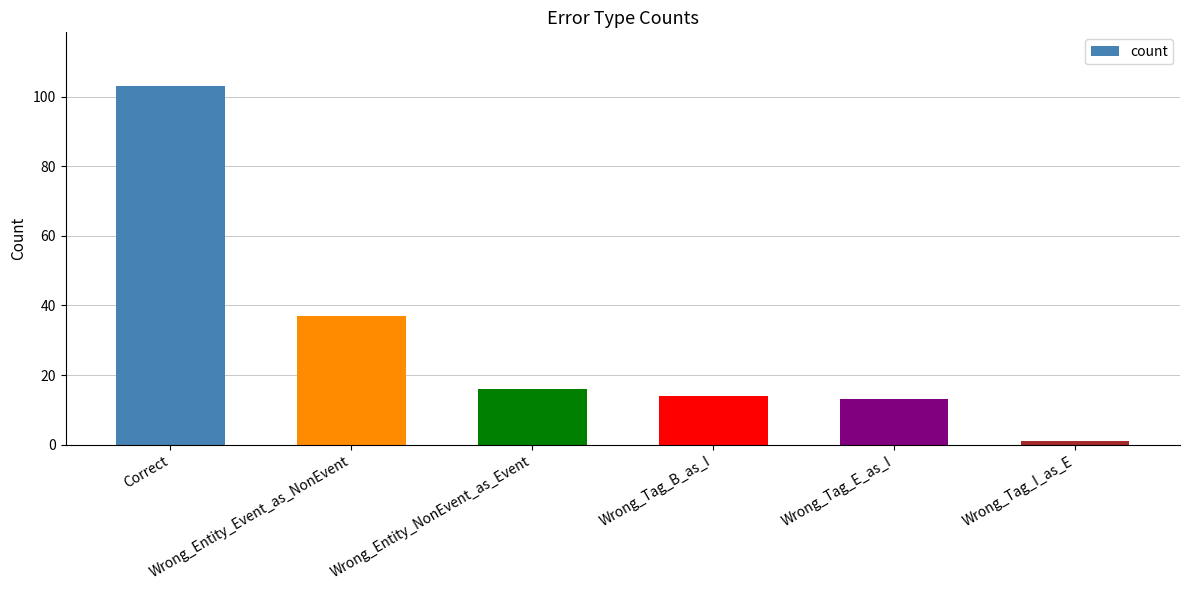

What is the difference between the values at Wrong_Entity_NonEvent_as_Event and Wrong_Entity_Event_as_NonEvent?

21